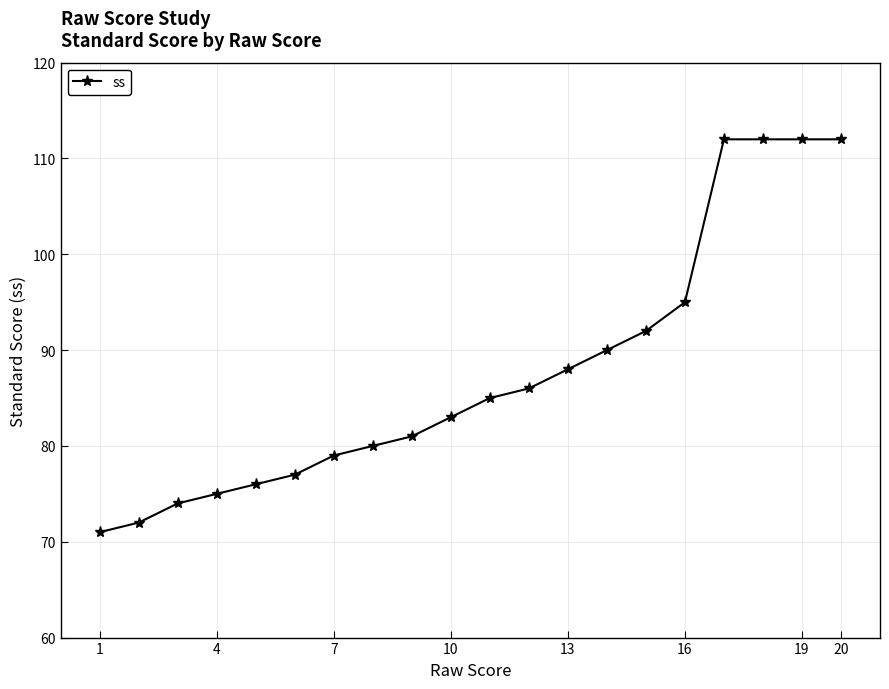

What is the value of the 5th point from the left?

76